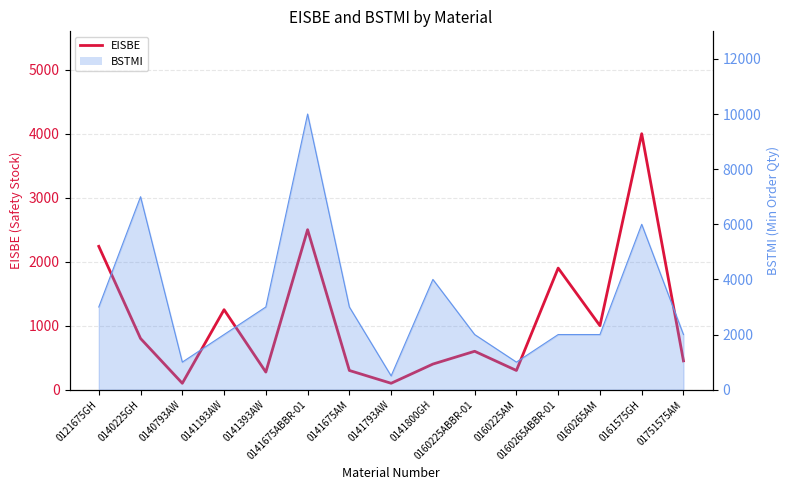

How many lines are shown in the chart?

1